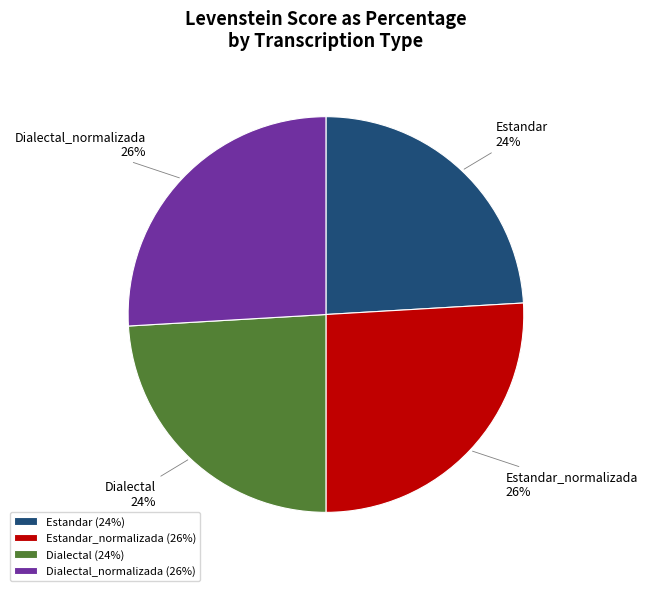

To the nearest percent, what is the average slice percentage?

25%